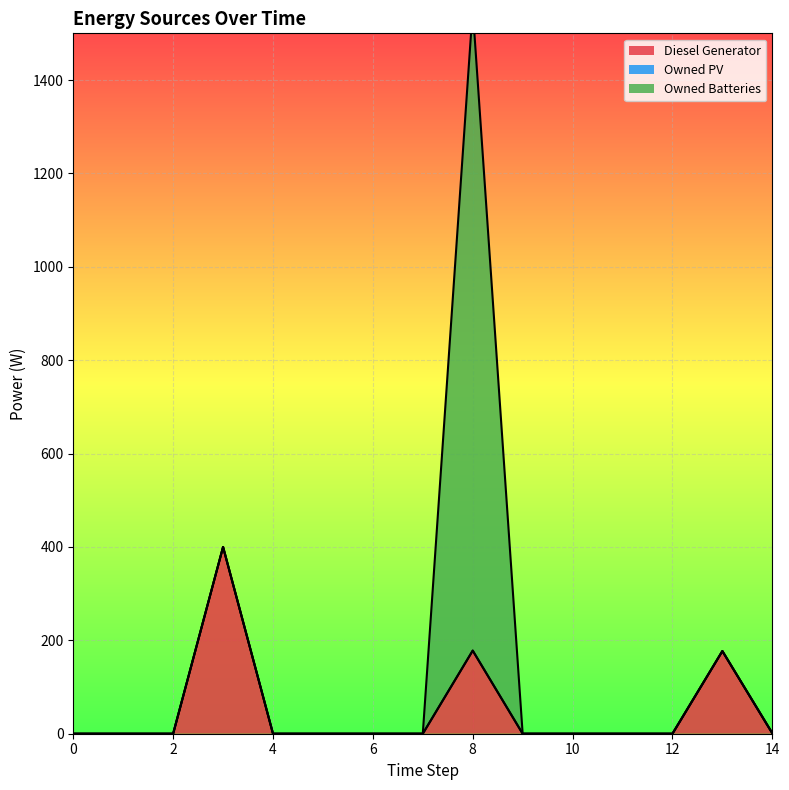

At which category is the sum across all series the highest?

8